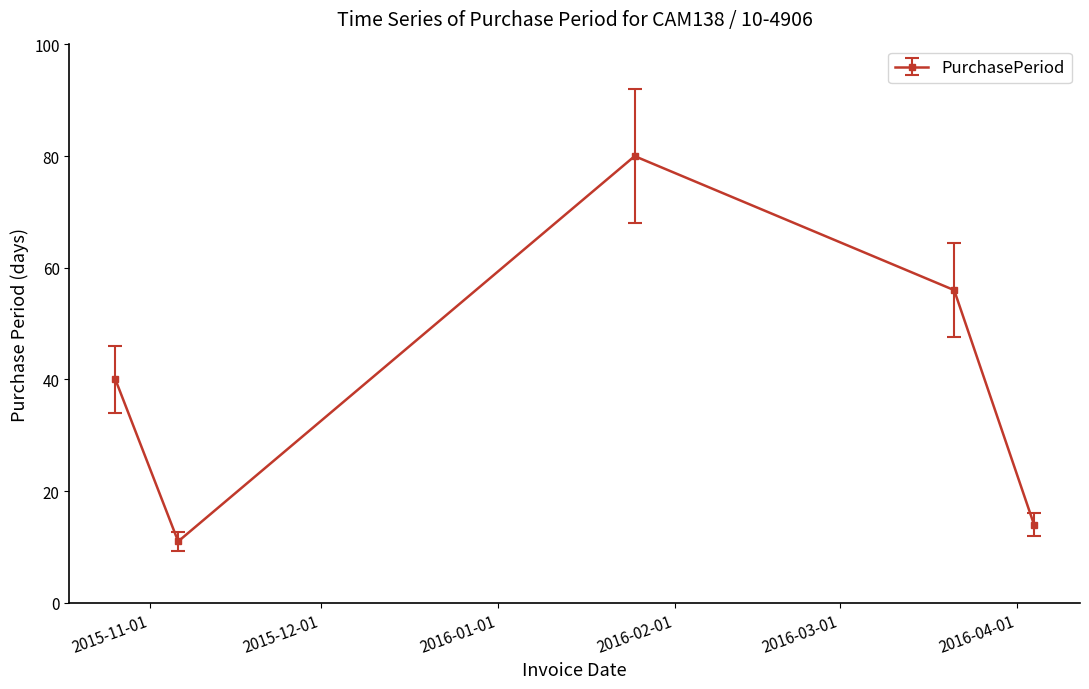

Reading right to left, what are all the values shown in this chart?

14	56	80	11	40